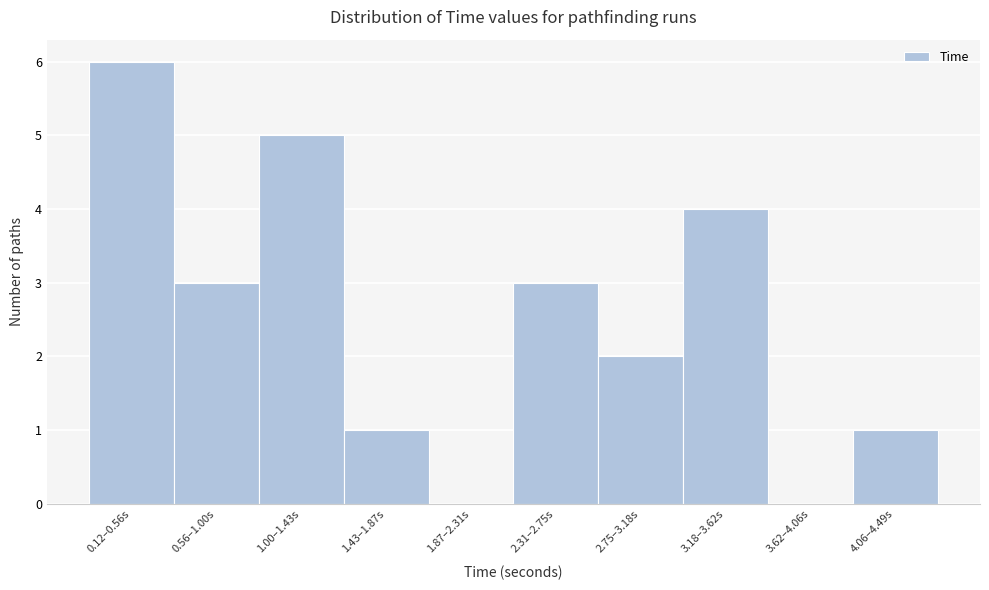

Reading right to left, transcribe all the data shown in this chart.

4.06–4.49s=1	3.62–4.06s=0	3.18–3.62s=4	2.75–3.18s=2	2.31–2.75s=3	1.87–2.31s=0	1.43–1.87s=1	1.00–1.43s=5	0.56–1.00s=3	0.12–0.56s=6